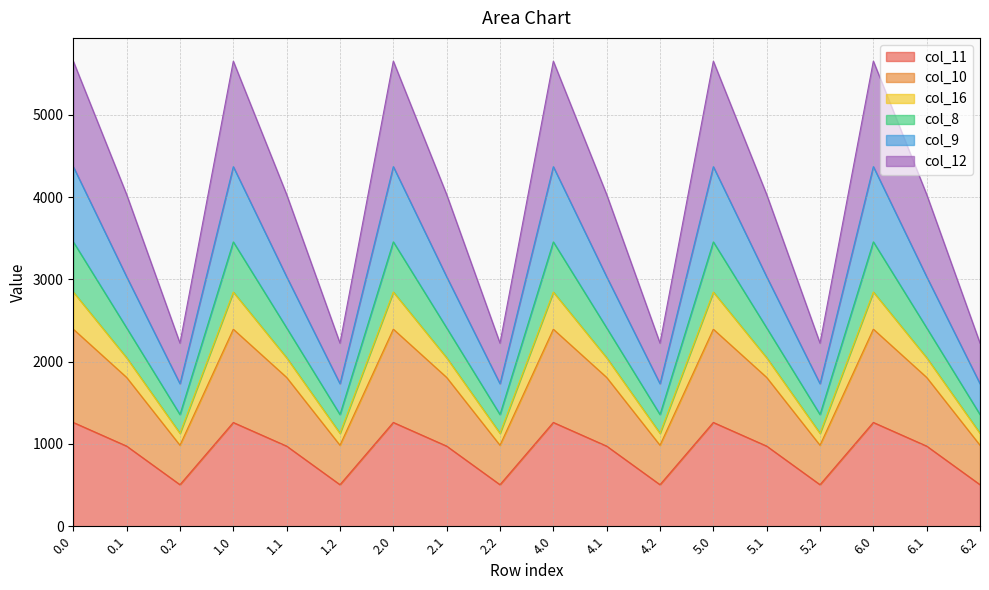

What is the total value across all series at 0.2?

2224.5